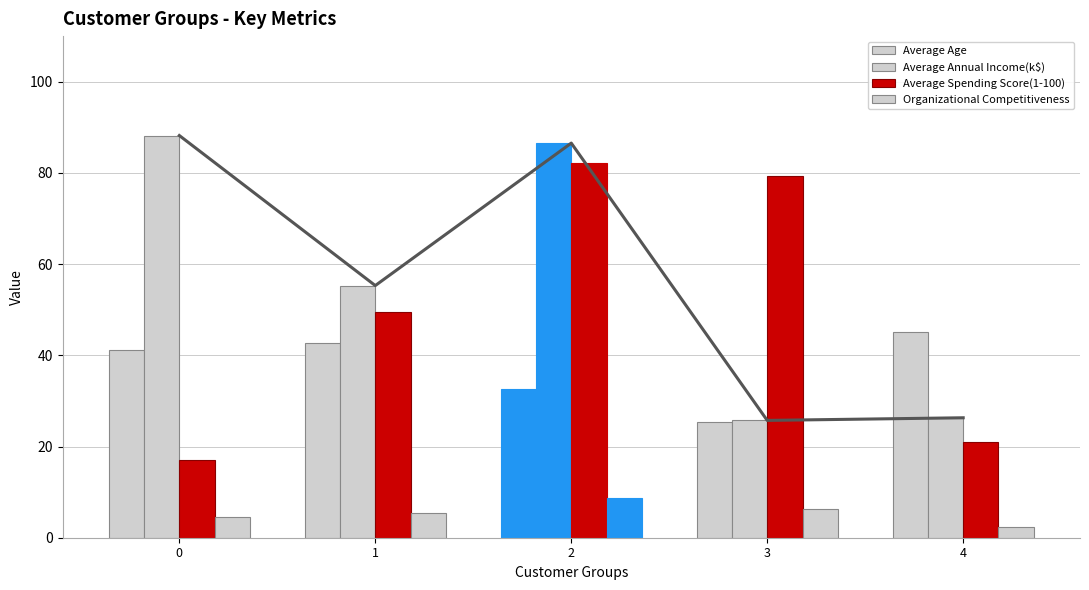

Reading left to right, list all the values displayed in this chart.

Average Age: 41.1	42.7	32.7	25.3	45.2
Average Annual Income(k$): 88.2	55.3	86.5	25.7	26.3
Average Spending Score(1-100): 17.1	49.5	82.1	79.4	20.9
Organizational Competitiveness: 4.5	5.3	8.7	6.2	2.4